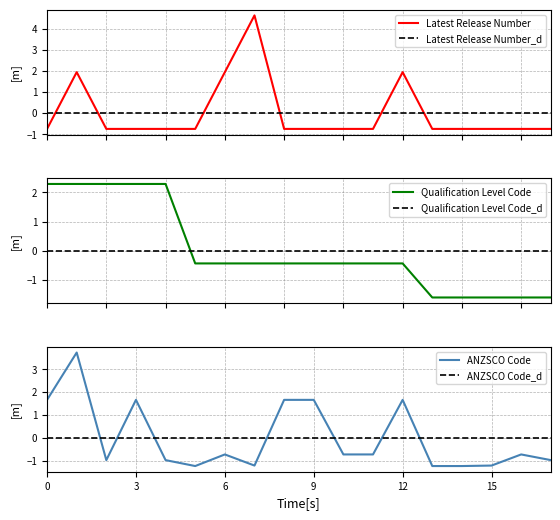

Is it true that ANZSCO Code equals -0.6 at 15?

False